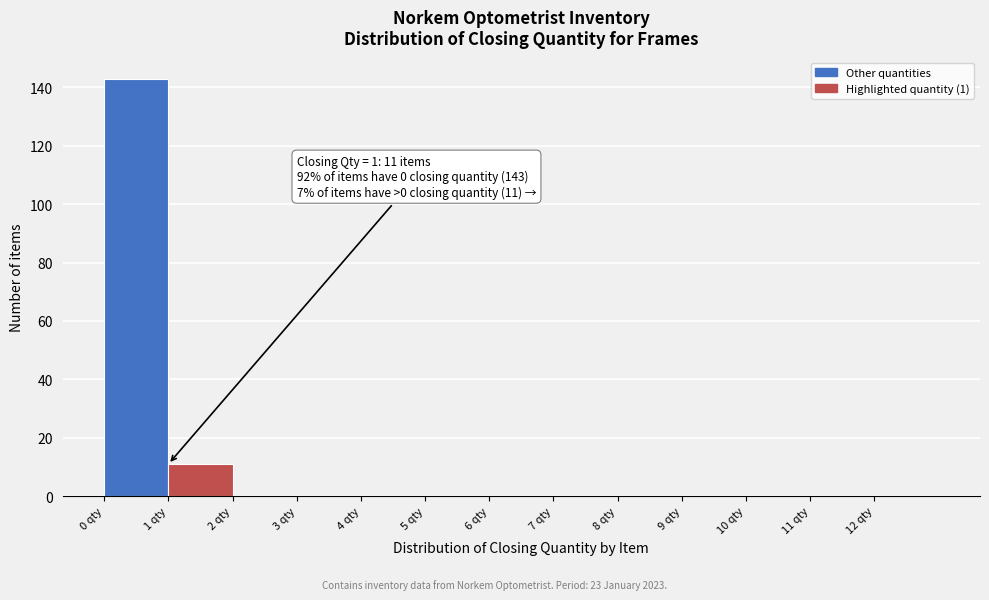

Which range on the x-axis has the tallest bar?

0 to 1